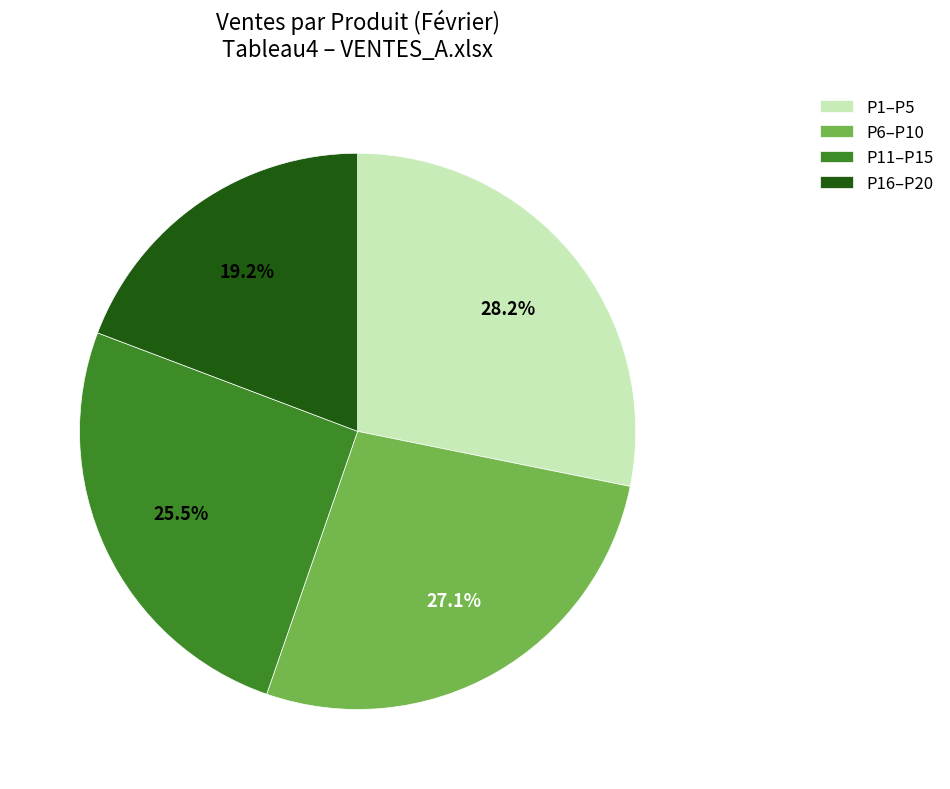

Rank the categories by value from highest to lowest.

P1–P5, P6–P10, P11–P15, P16–P20